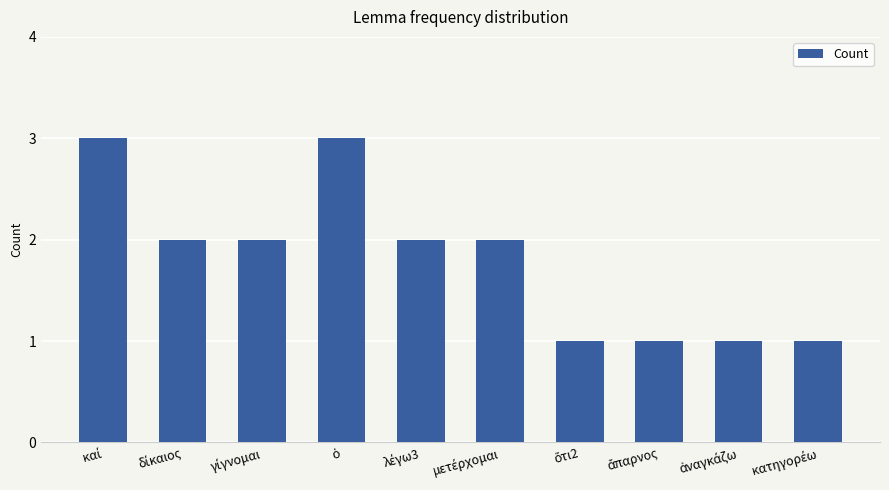

What is the greatest value displayed?

3